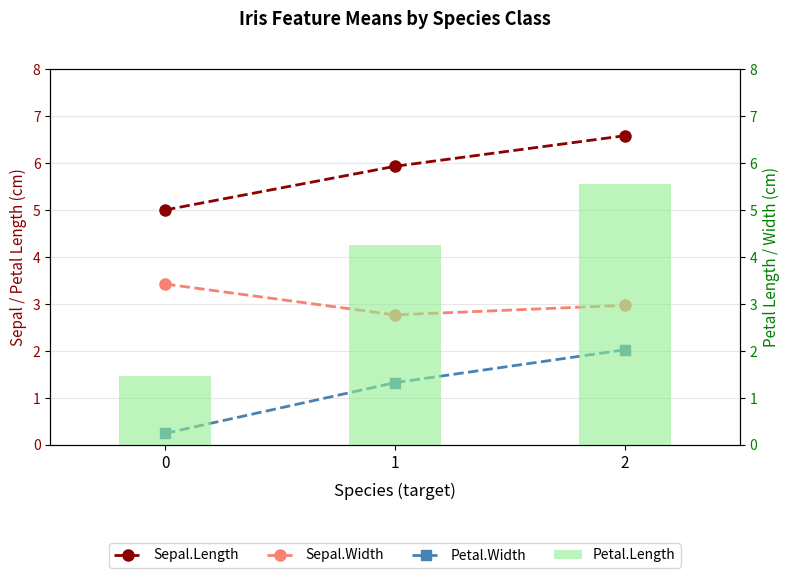

How many distinct data groups are displayed?

4